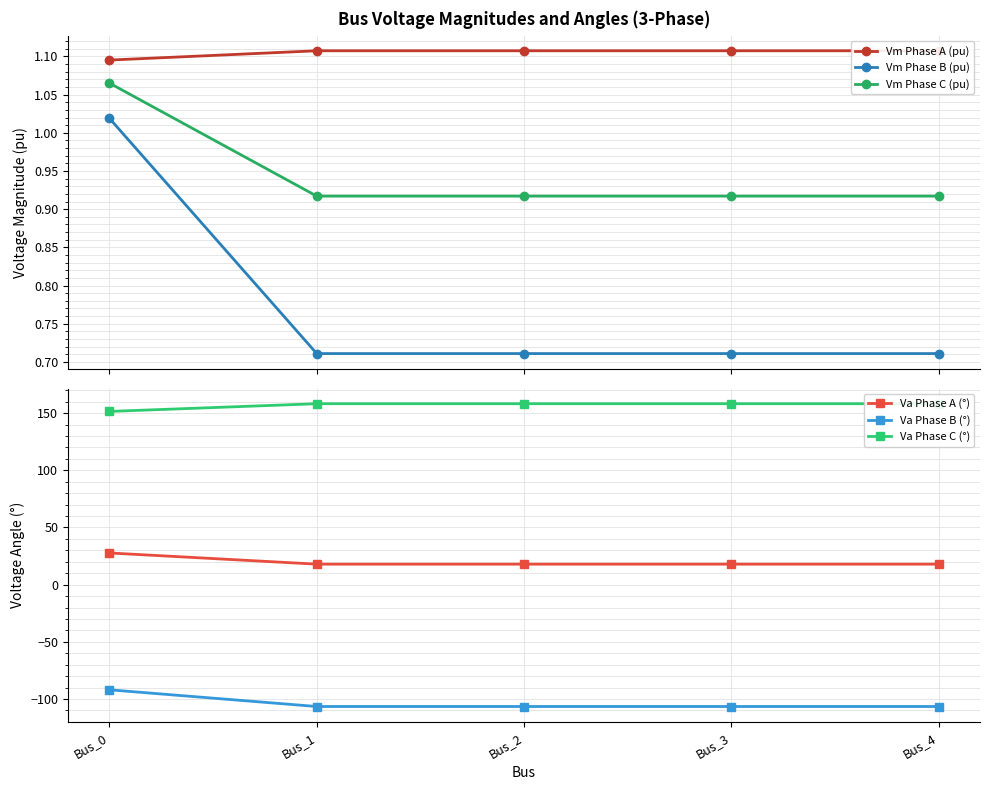

What is the difference between the maximum and minimum values in the Va Phase A (°) series?

9.8